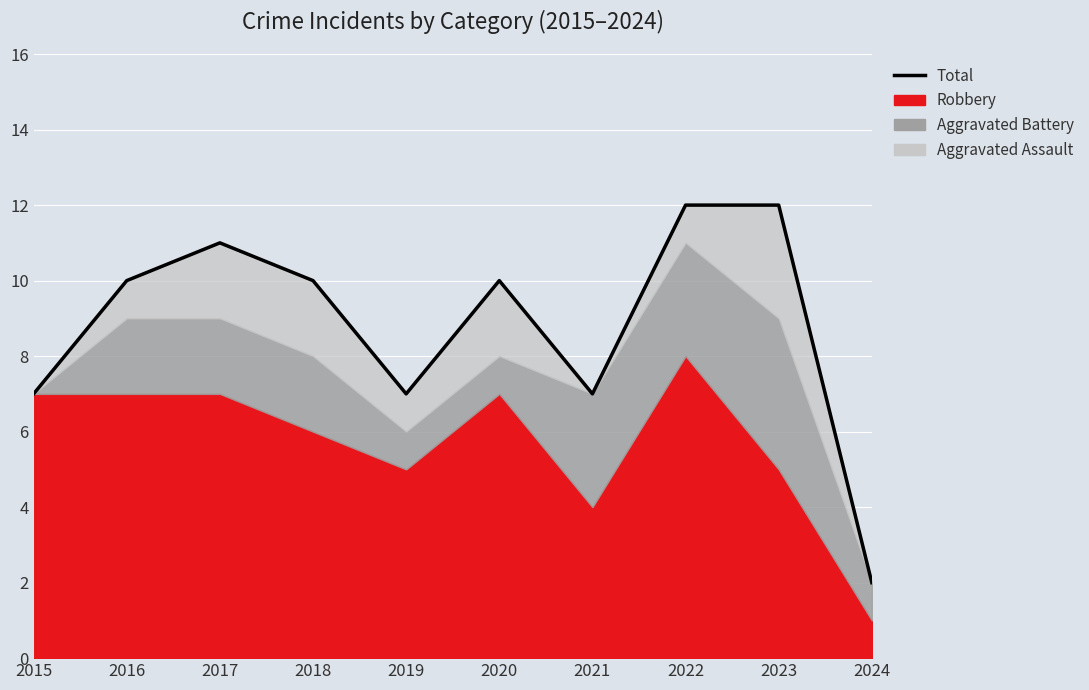

True or false: there are more than 1 points higher than both neighbors.

True